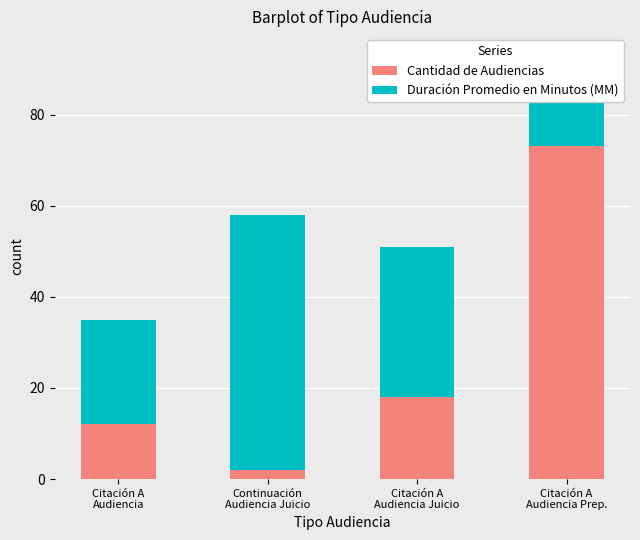

How many values in the Duración Promedio en Minutos (MM) series are below 33?

2